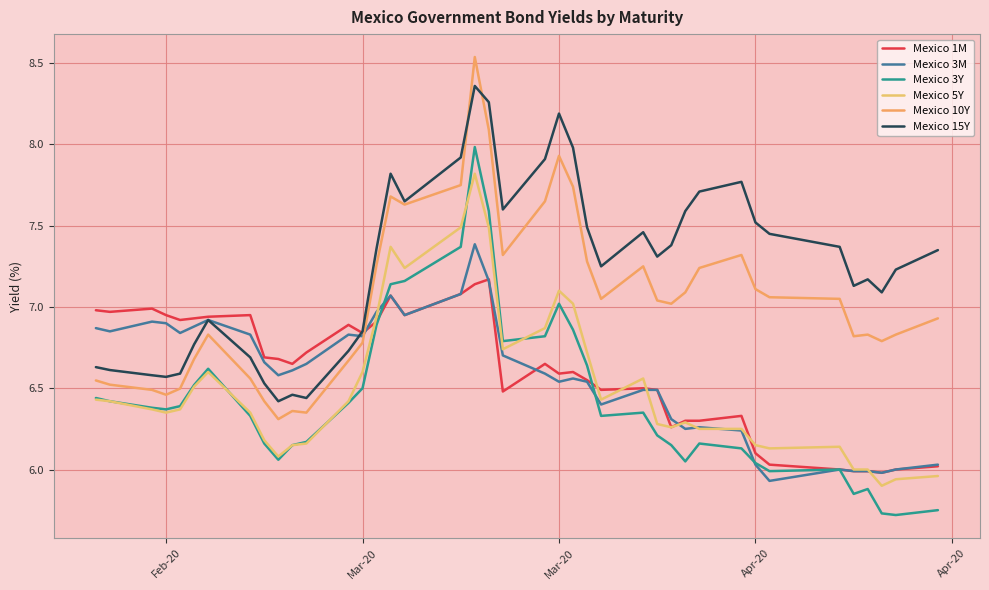

How many interior local peaks does the Mexico 10Y series have?

8